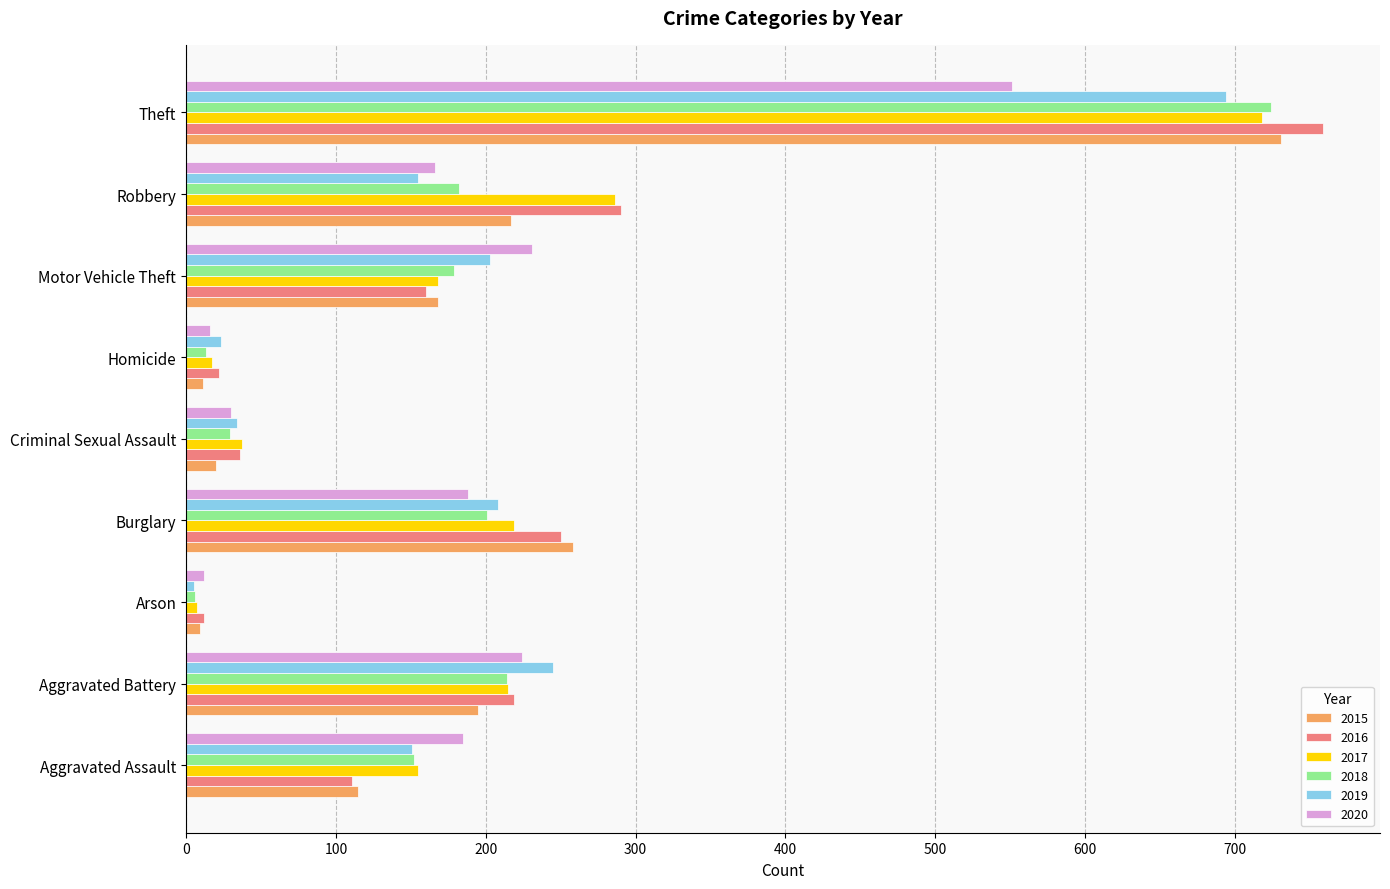

What is the spread (max minus min) of values at Aggravated Assault?

74